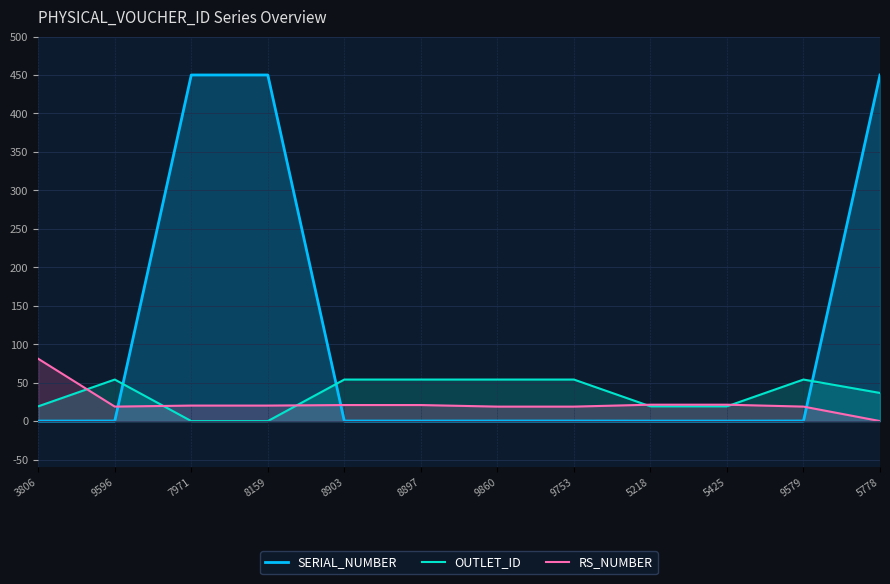

Between 9860 and 5218, which series saw the biggest shift?

OUTLET_ID